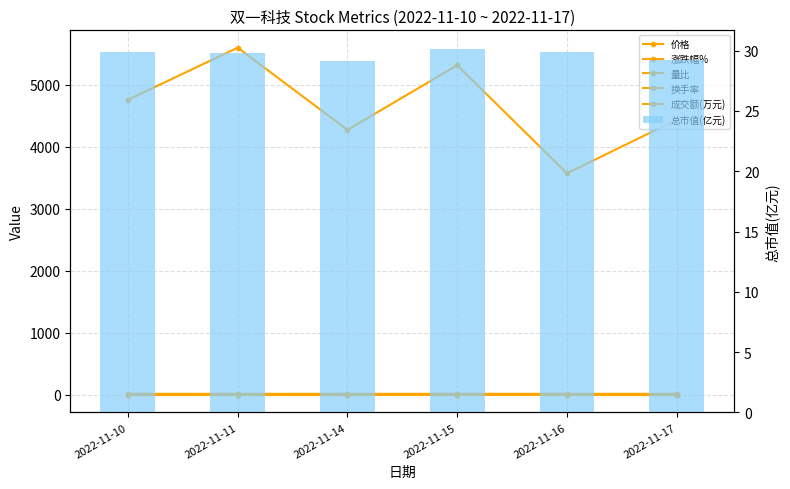

Reading left to right, what are all the values shown in this chart?

价格: 18.1	18.0	17.6	18.2	18.1	17.7
涨跌幅%: -1.9	-0.2	-2.3	3.6	-1.0	-2.2
量比: 0.7	0.8	0.7	0.9	0.7	1.0
换手率: 2.4	2.8	2.2	2.7	1.8	2.3
成交额(万元): 4757.0	5597.0	4272.0	5314.0	3572.0	4436.0
总市值(亿元): 29.9	29.8	29.1	30.2	29.9	29.2